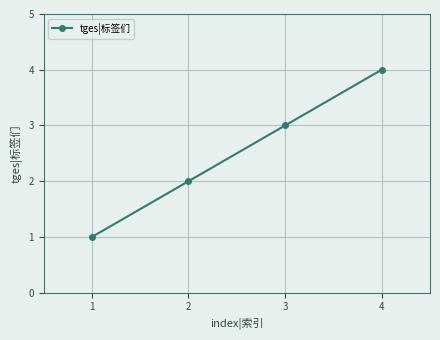

Rank the categories by value from highest to lowest.

4, 3, 2, 1